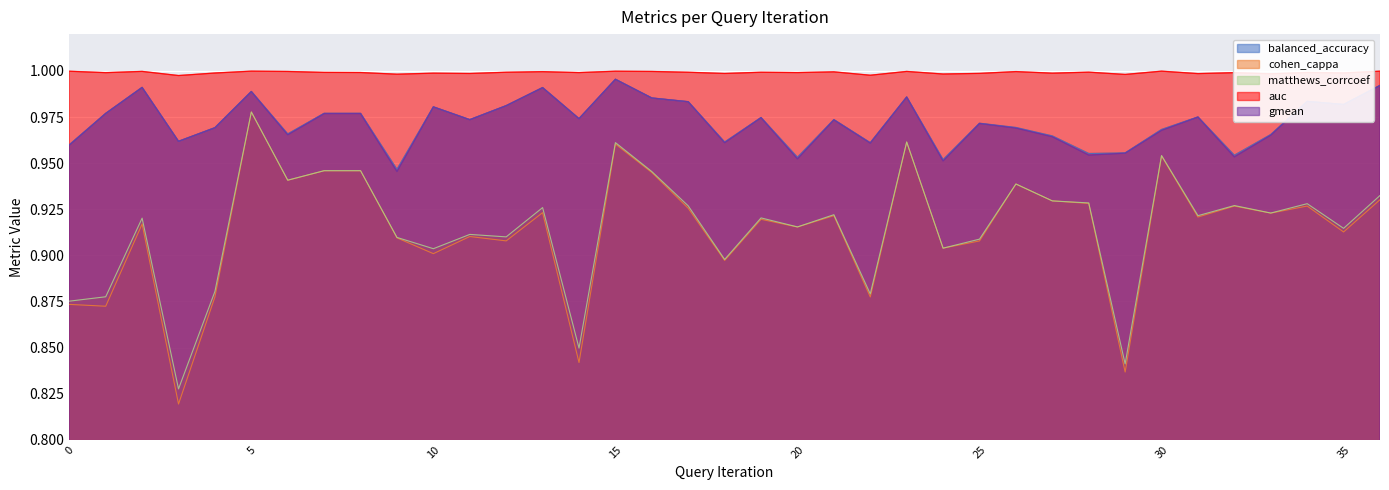

At how many categories does at least one series exceed 0?

37